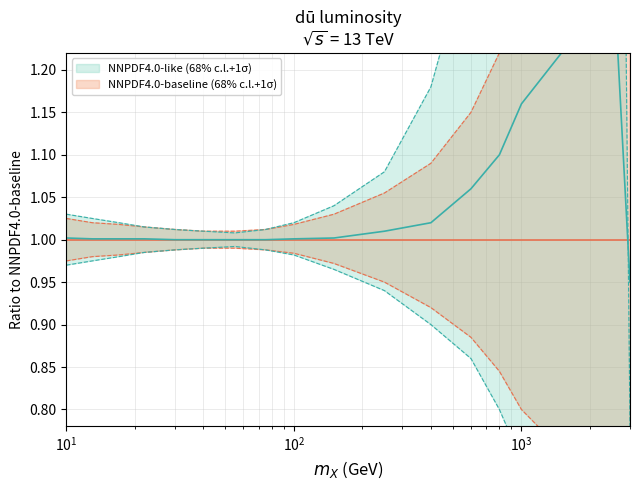

What is the average value of the NNPDF4.0-baseline (68% c.l.+1σ) upper series?

1.2